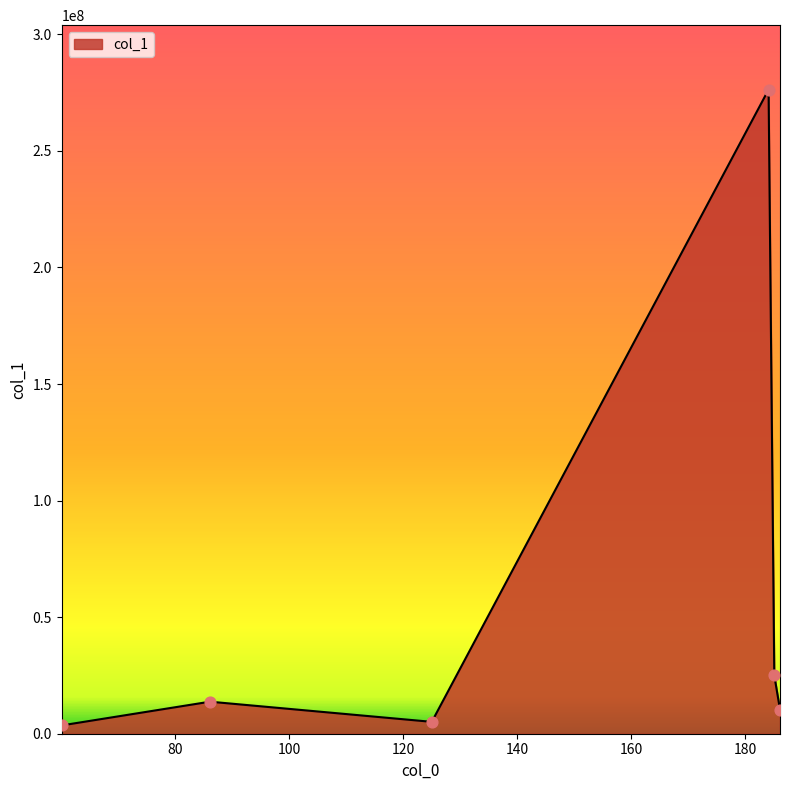

What is the sum of all values?

334091208.8